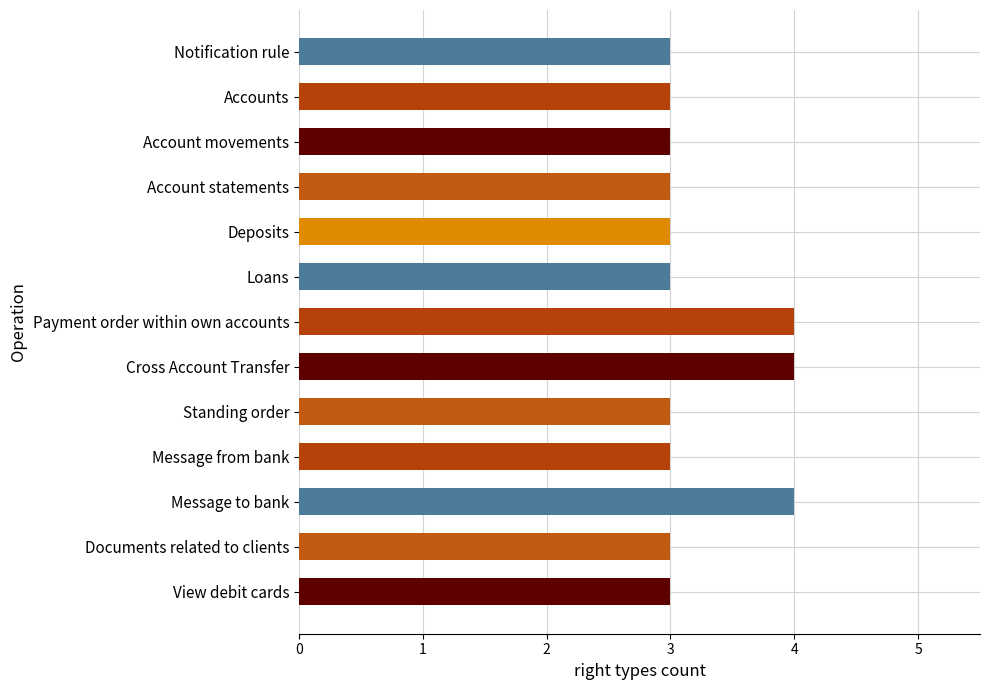

The chart shows a value of 4 at Cross Account Transfer. True or false?

True